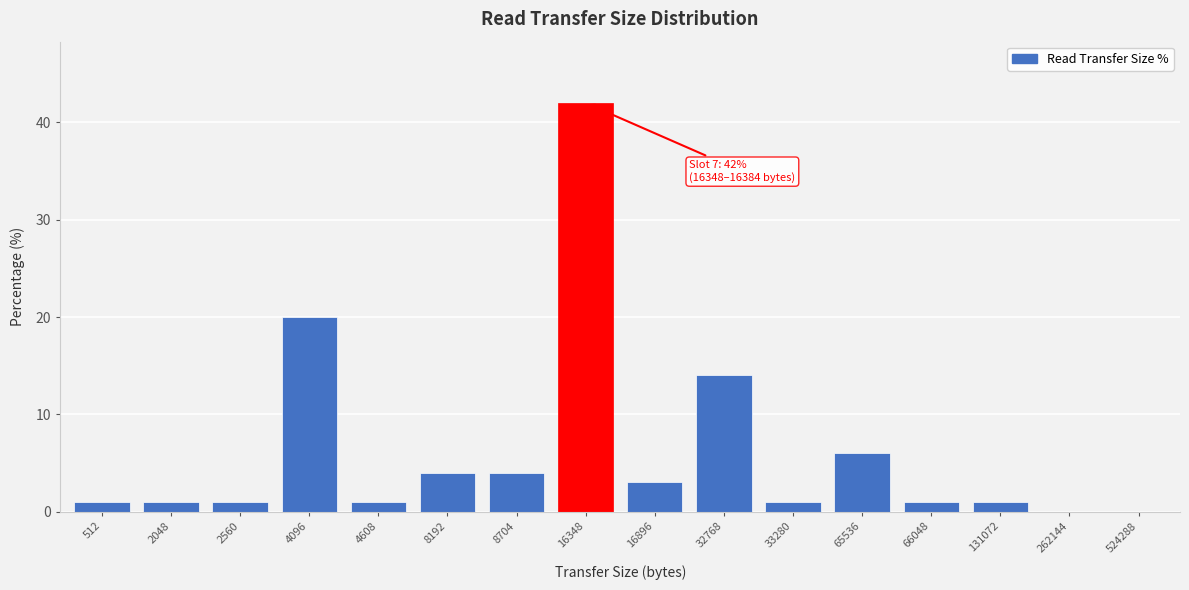

Reading right to left, extract all data points from this chart.

524288=0	262144=0	131072=1	66048=1	65536=6	33280=1	32768=14	16896=3	16348=42	8704=4	8192=4	4608=1	4096=20	2560=1	2048=1	512=1